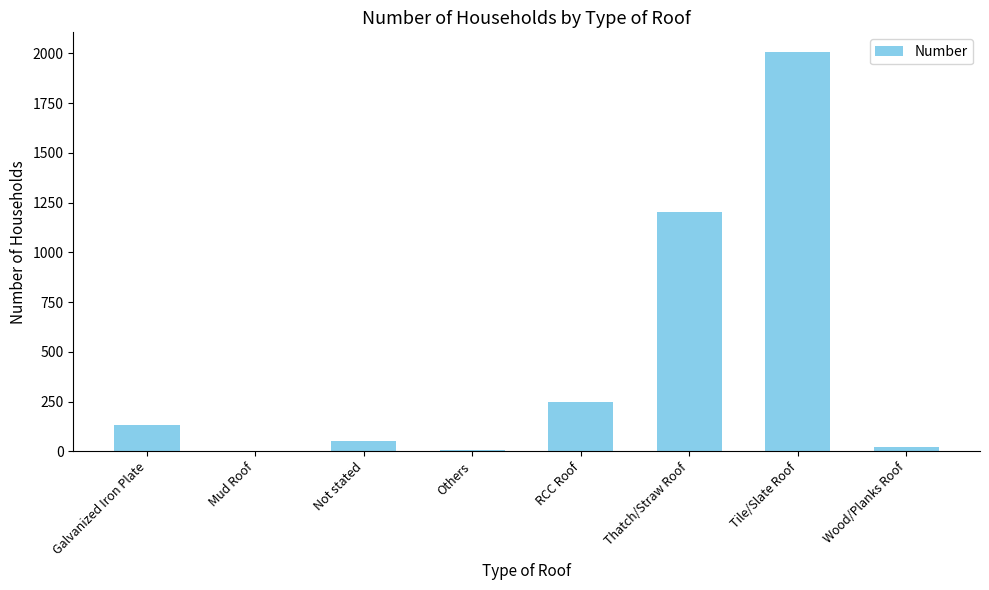

What is the difference between the values at Galvanized Iron Plate and Not stated?

83